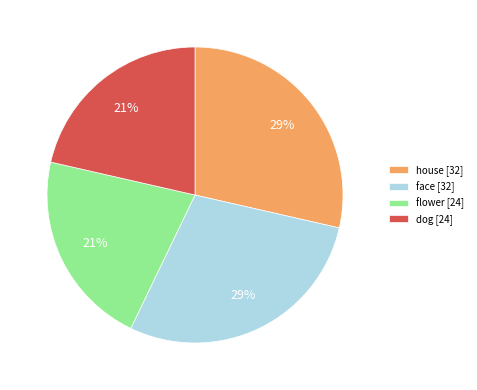

To the nearest percent, what is the average slice percentage?

25%